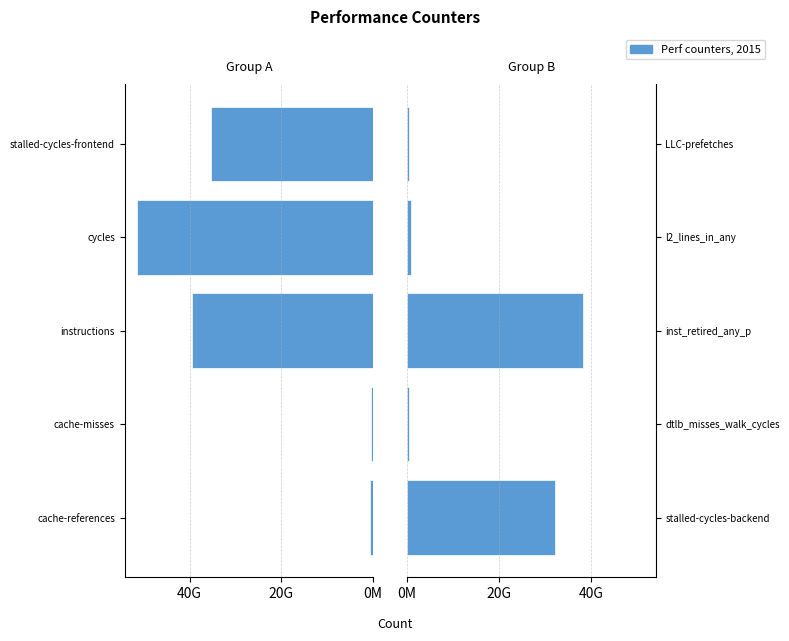

Are the bars grouped side by side (vs. stacked)?

Yes